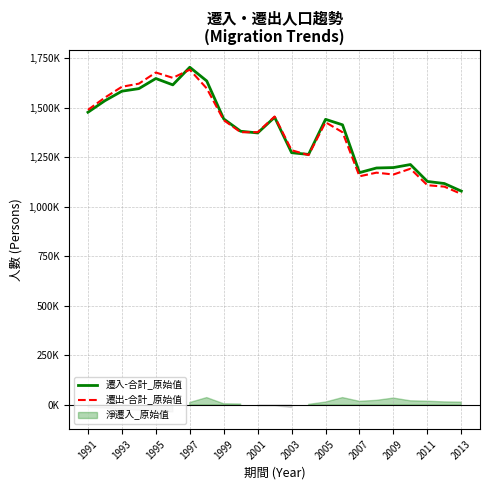

At how many categories does at least one series exceed 1167703?

20